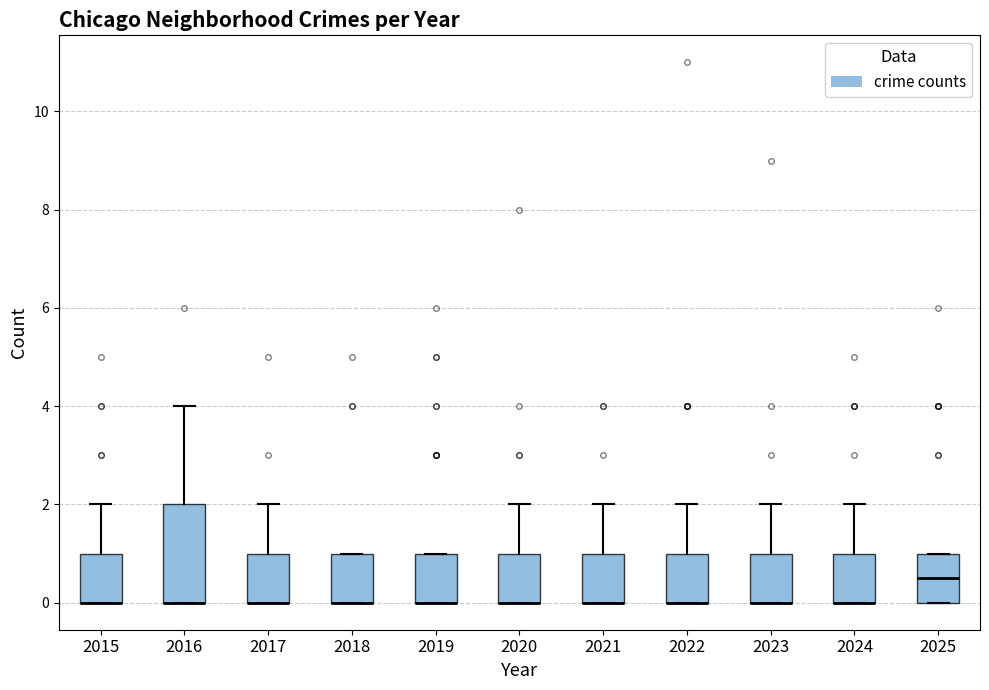

Comparing the boxes themselves (not the whiskers), which one is the tallest?

2016